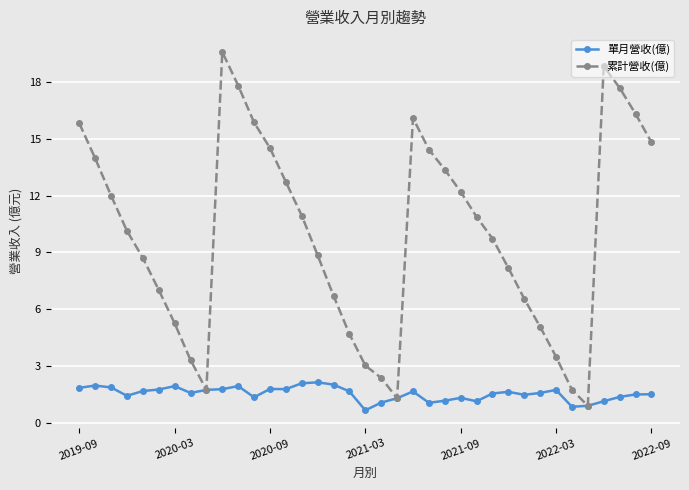

Which series has the largest range (max minus min)?

累計營收(億)